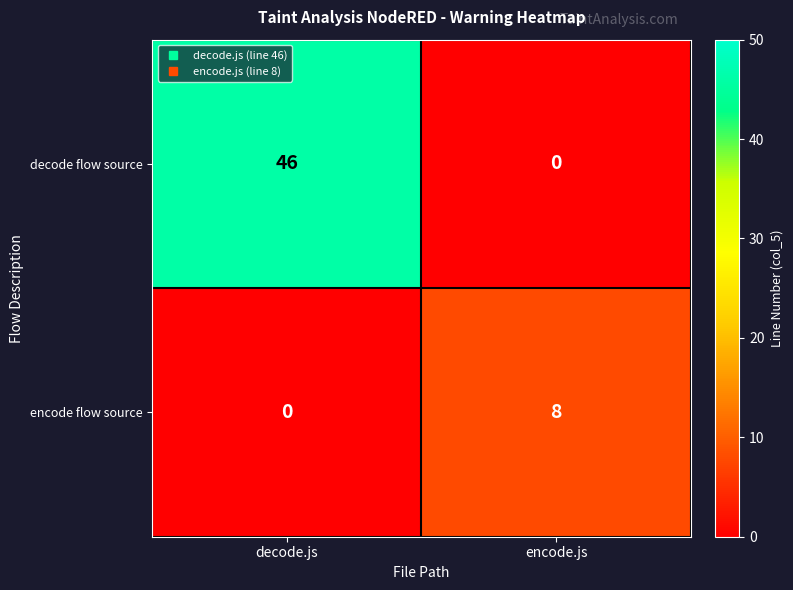

Reading left to right, extract all data points from this chart.

decode flow source: 46	0
encode flow source: 0	8